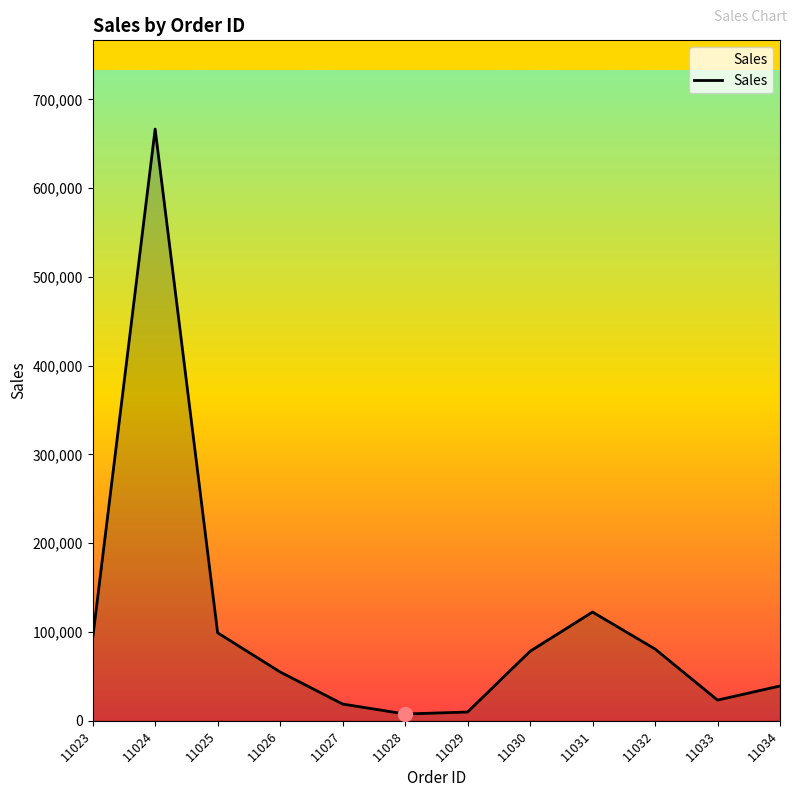

Does the chart have visible grid lines?

No